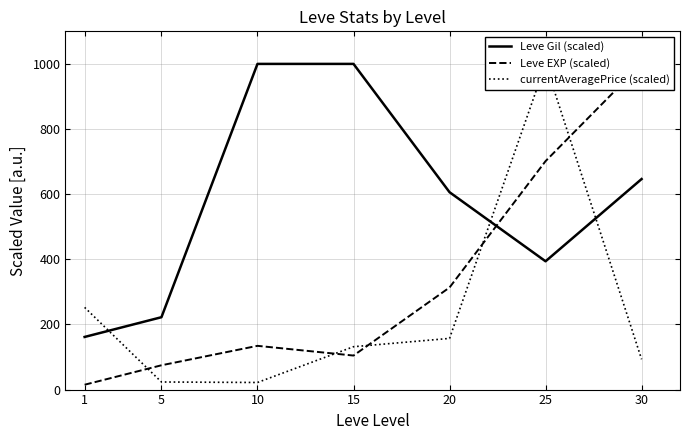

Which category has the lowest value in the currentAveragePrice (scaled) series?

10